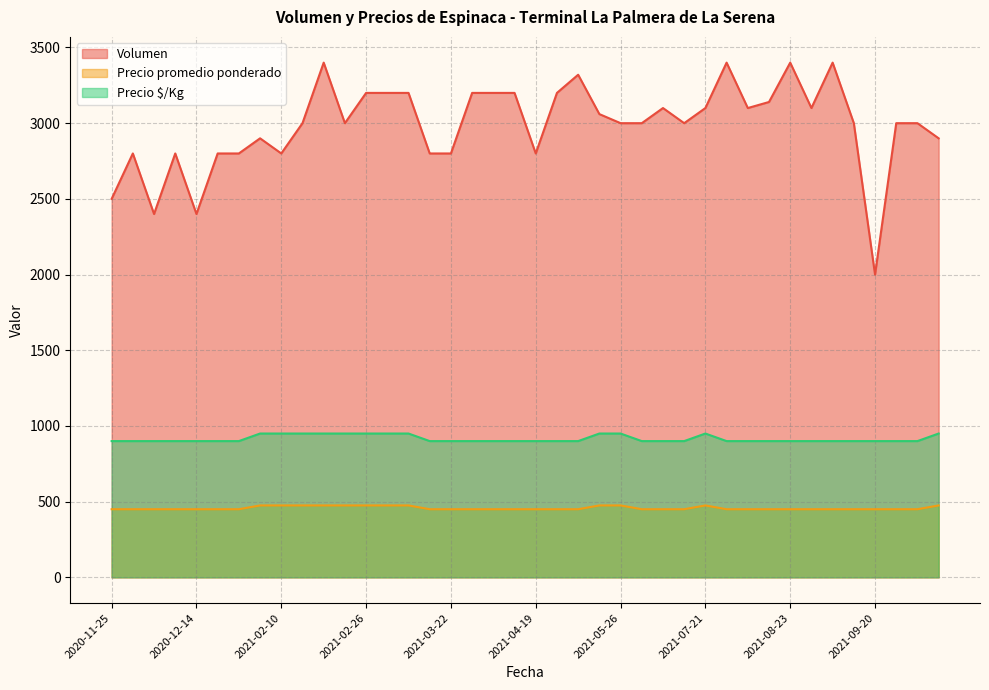

True or false: Precio promedio ponderado and Volumen intersect in this chart.

False